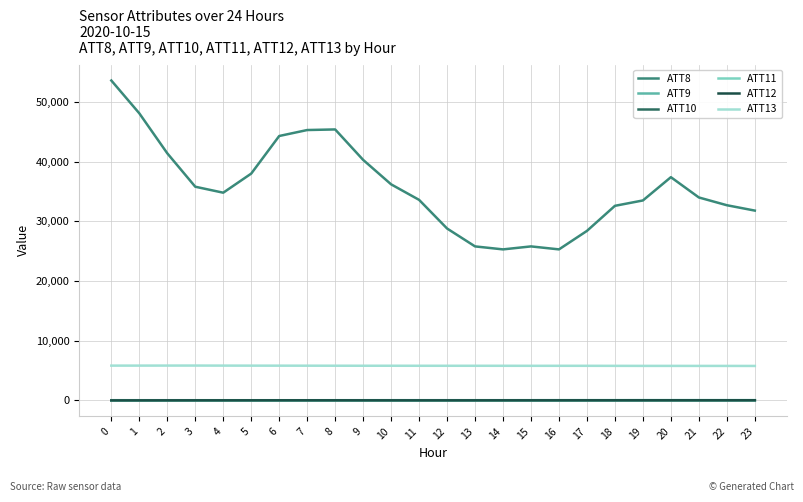

How many times do ATT11 and ATT9 cross each other?

5